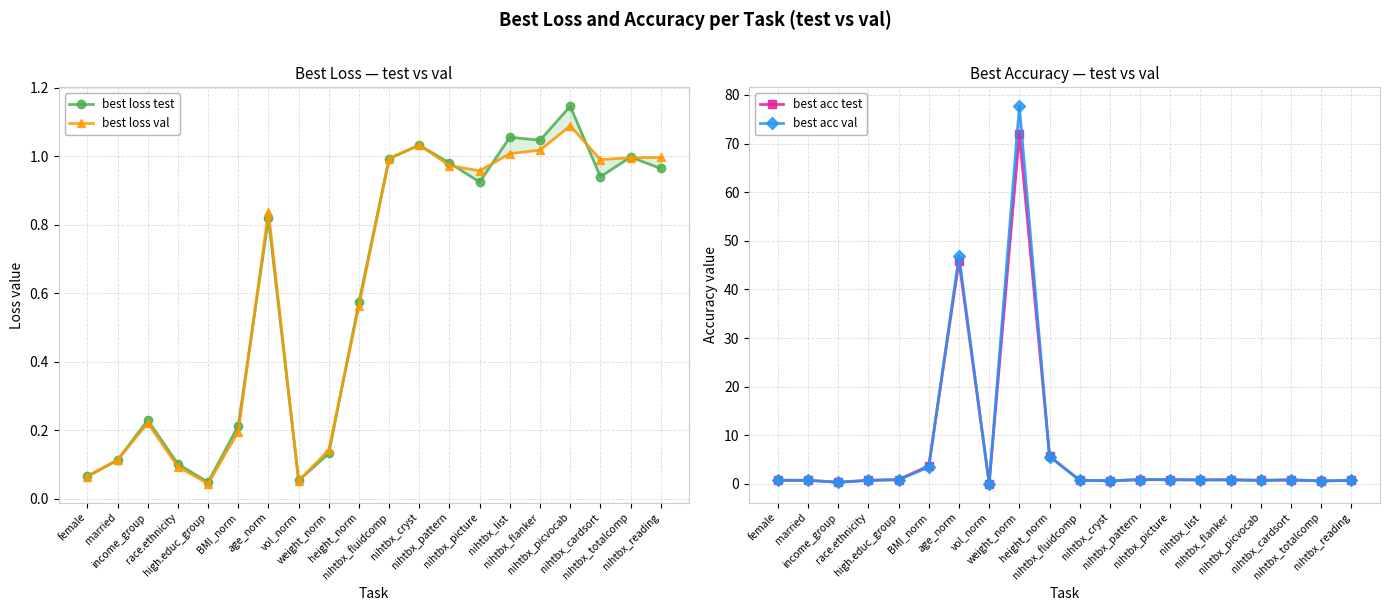

The best loss test series shows 1.4 at age_norm. True or false?

False